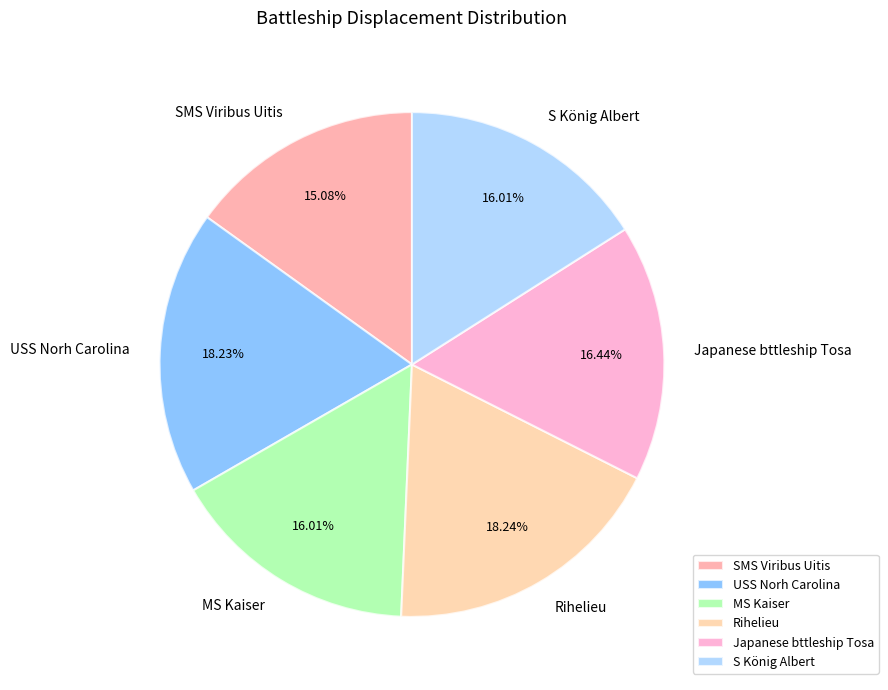

Count the number of slices in the pie.

6